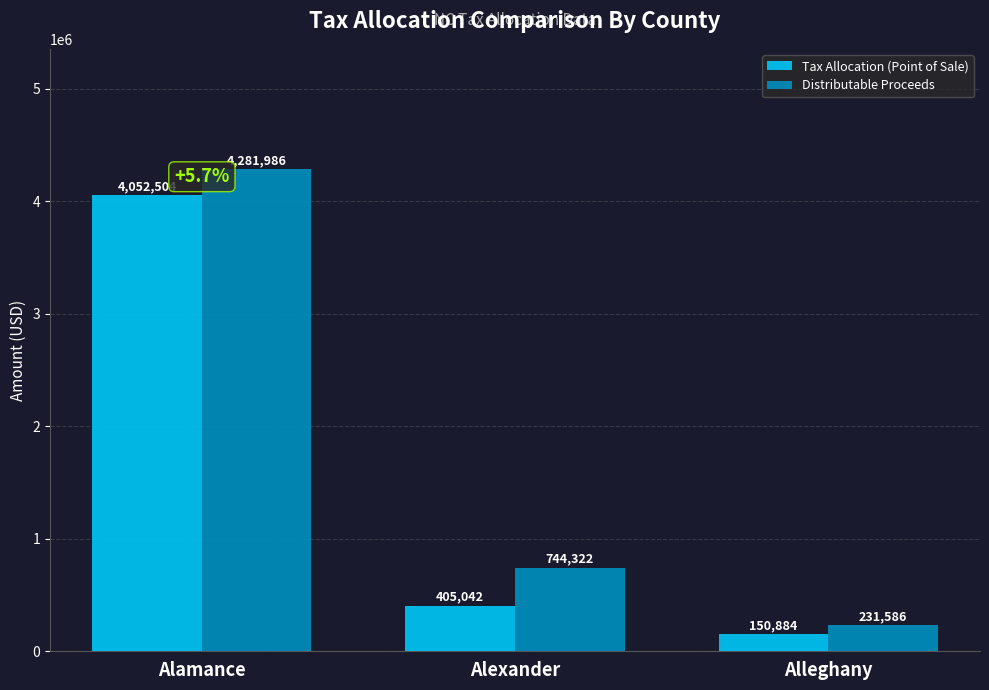

What is the label of the 1st bar from the left?

Alamance